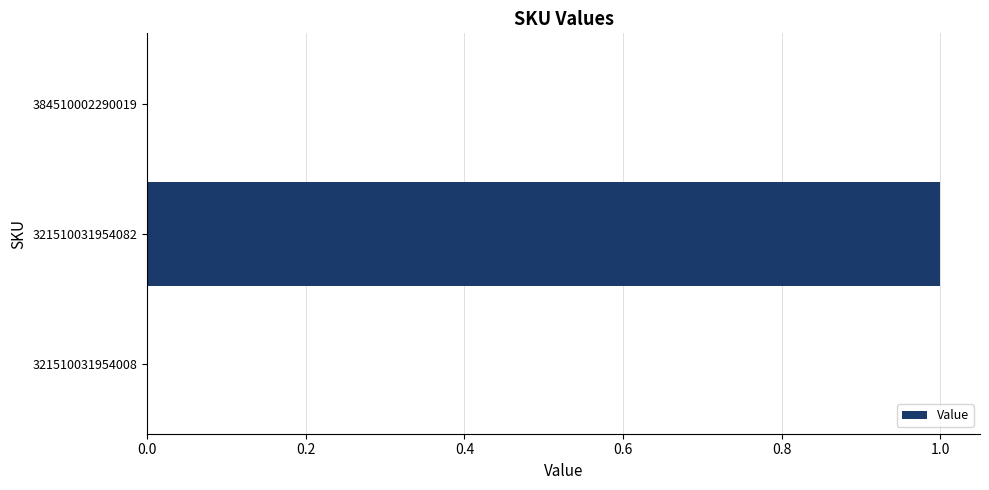

How many categories are shown in the chart?

3